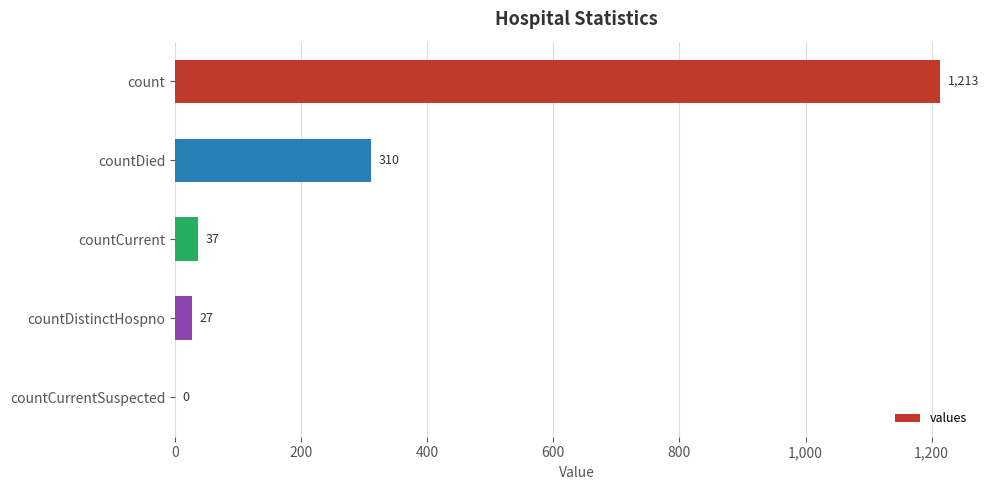

How many distinct data groups are displayed?

1